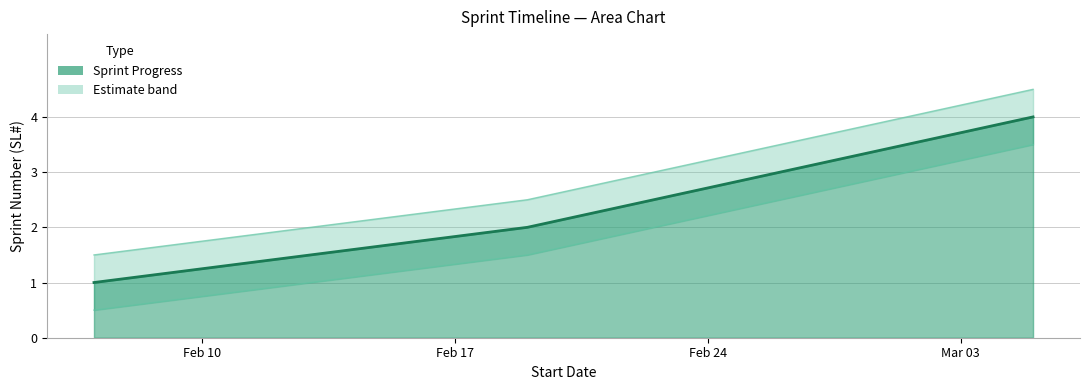

True or false: Sprint Progress has more than 1 points higher than both neighbors.

False